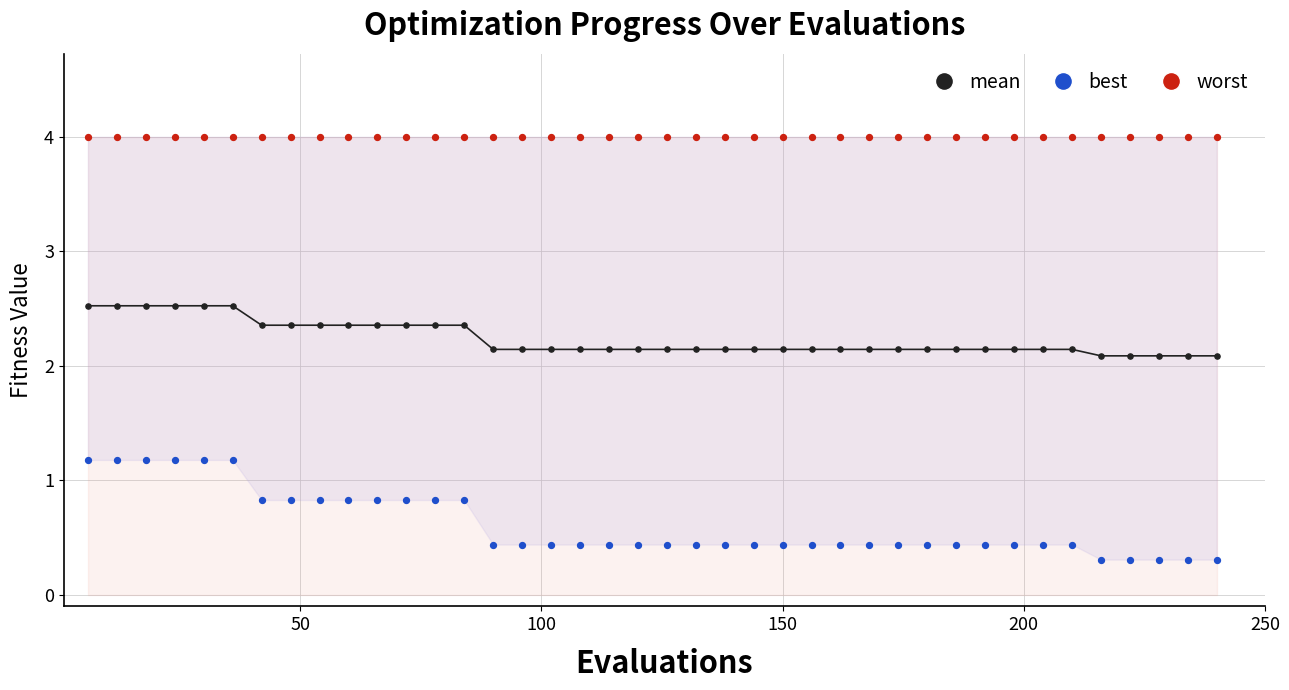

Which series has the largest total across all categories?

worst